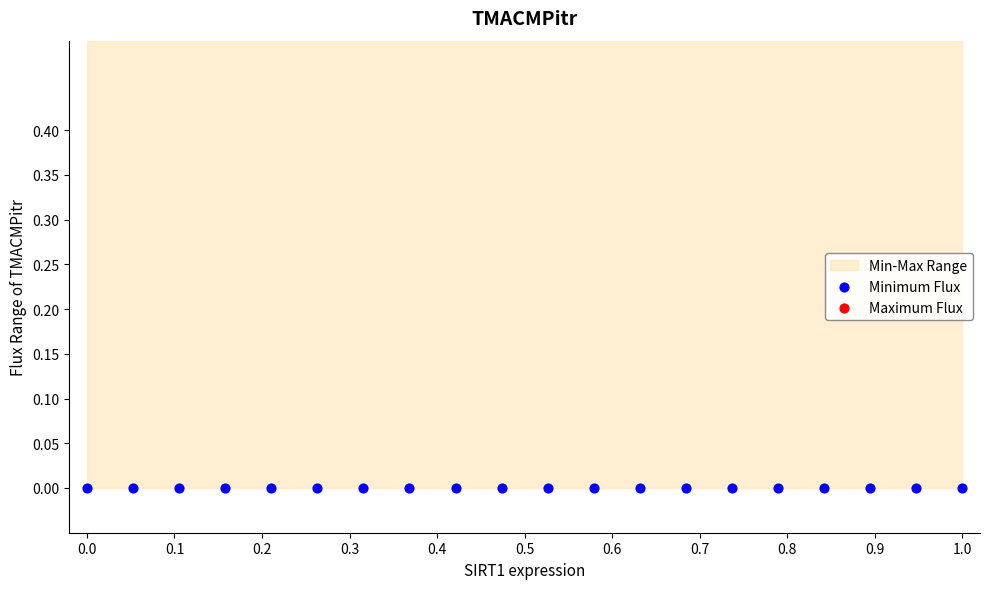

Which series has the largest total across all categories?

Maximum Flux